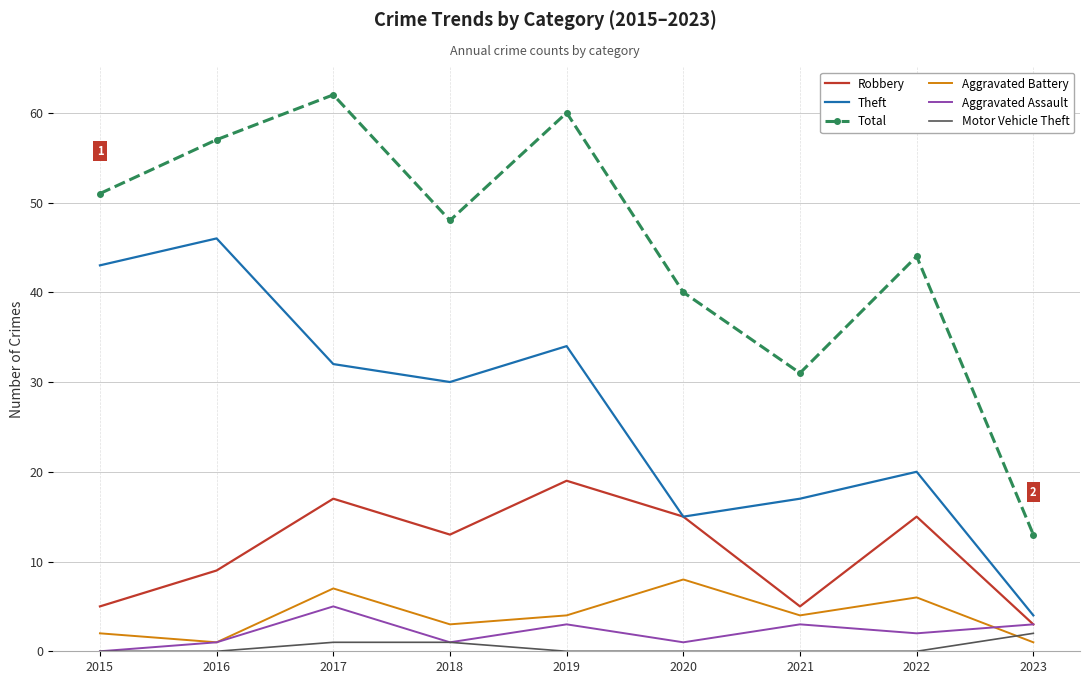

How many categories are shown in the chart?

9